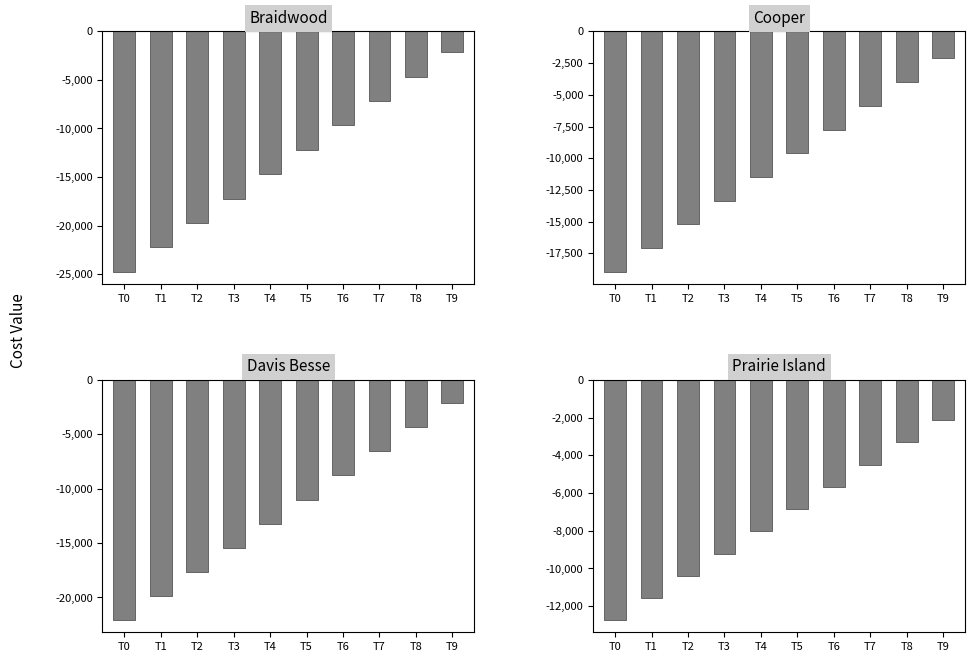

What is the smallest value displayed?

-24755.6